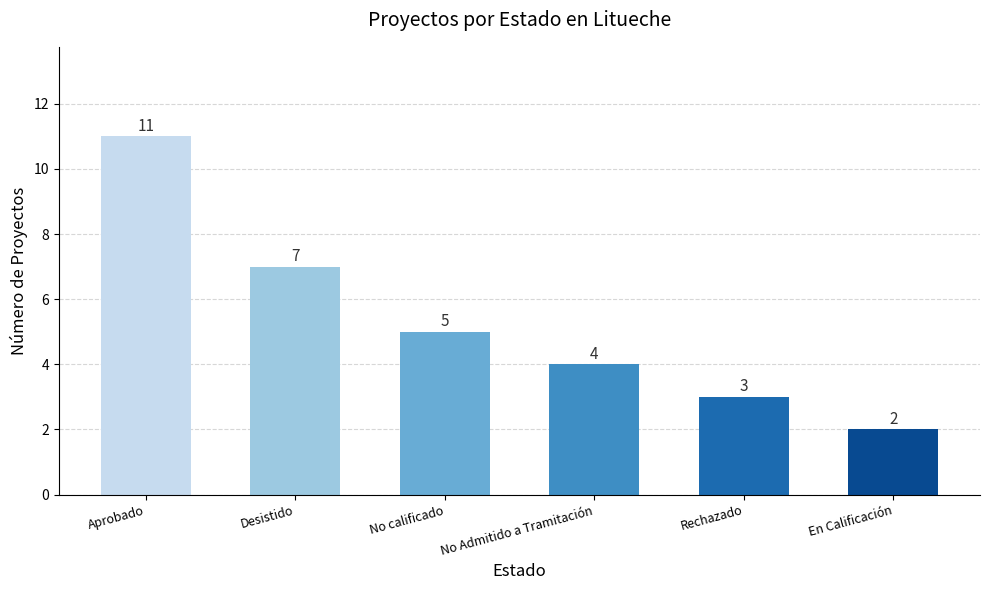

List the labels in order of value, smallest first.

En Calificación, Rechazado, No Admitido a Tramitación, No calificado, Desistido, Aprobado